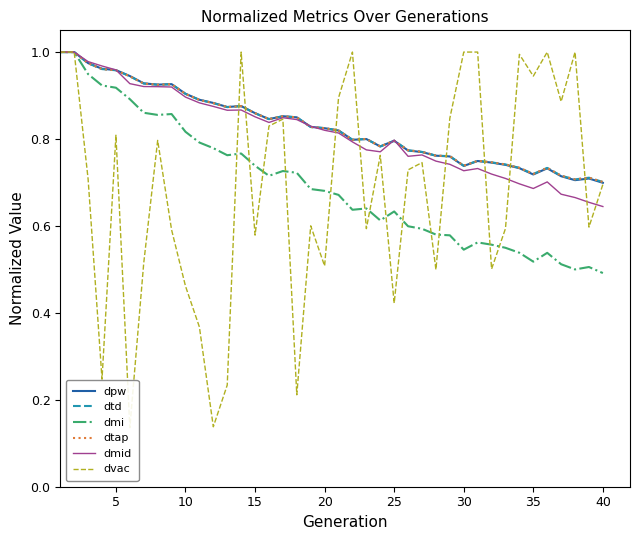

Is it true that dvac equals 0.2 at 28?

False